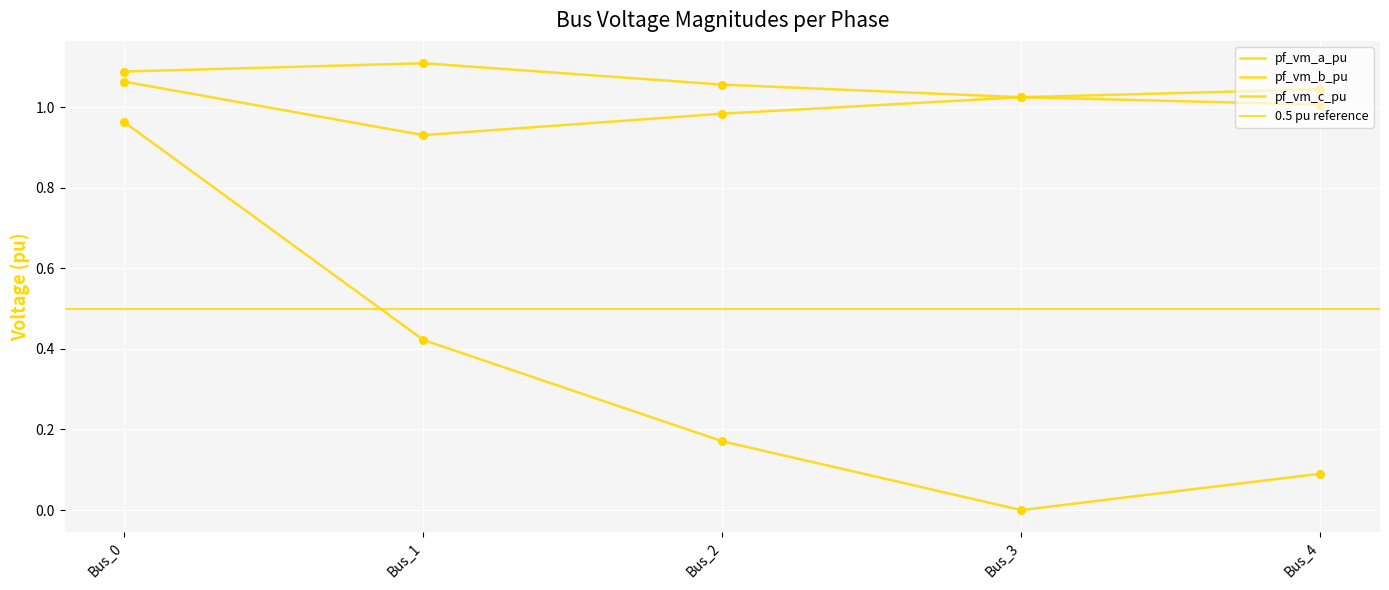

Is the value of pf_vm_c_pu at Bus_3 greater than the value of pf_vm_a_pu at Bus_3?

Yes